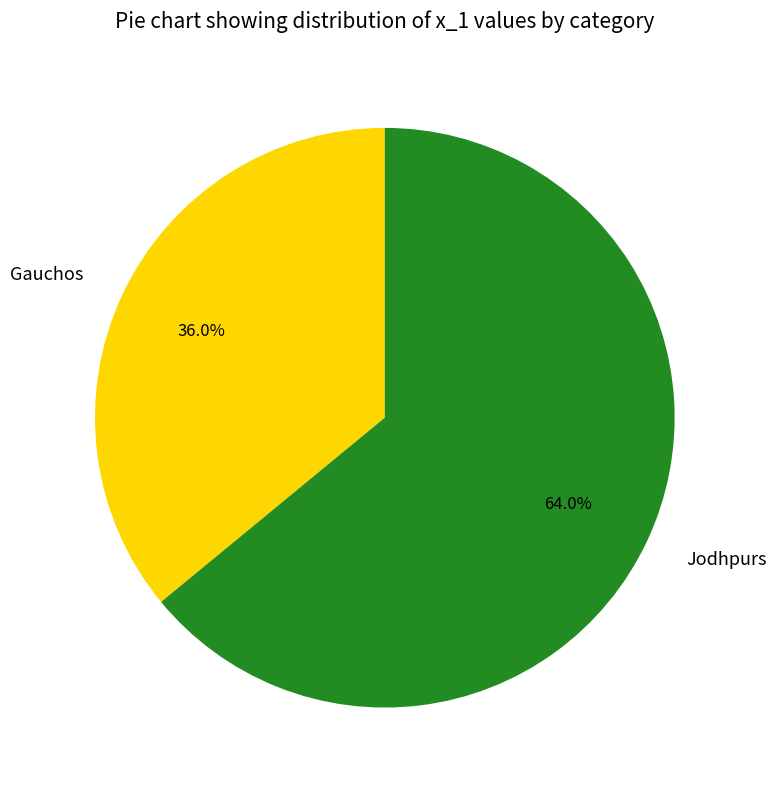

Which slice is the smallest?

Gauchos